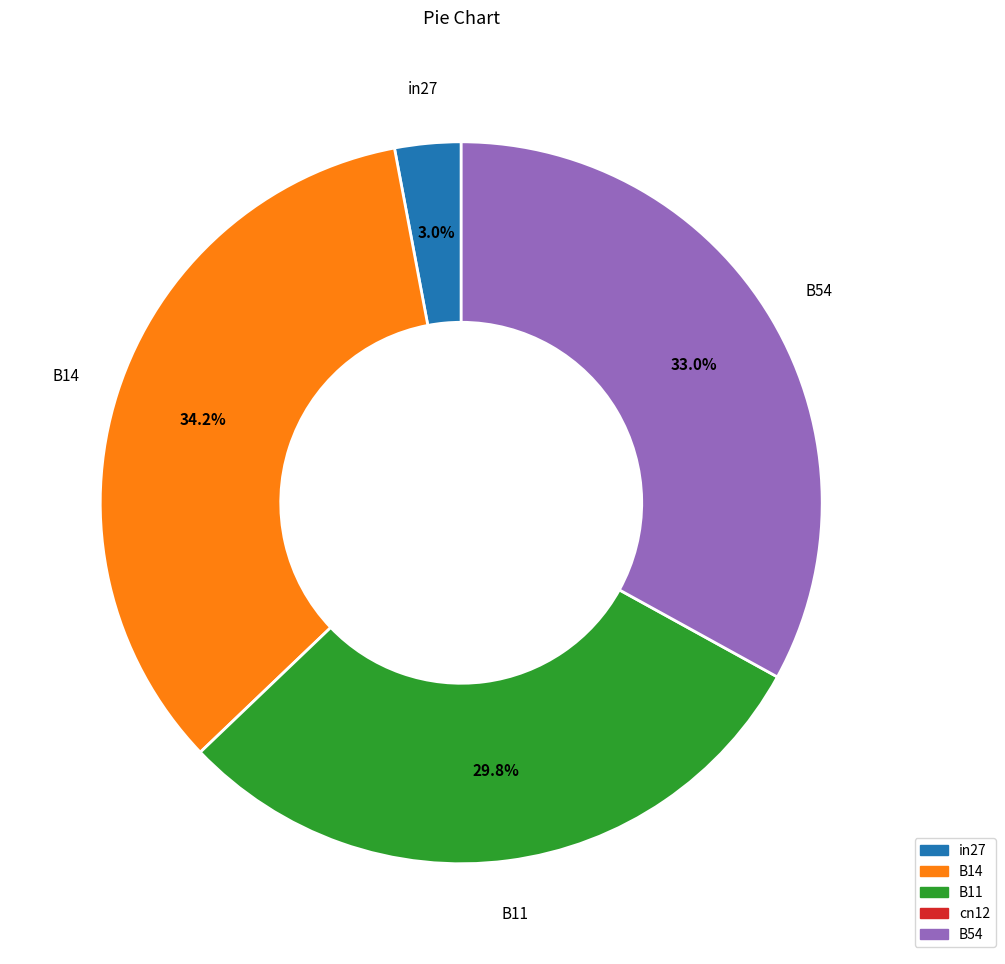

The B54 slice represents 33% of the pie. True or false?

True